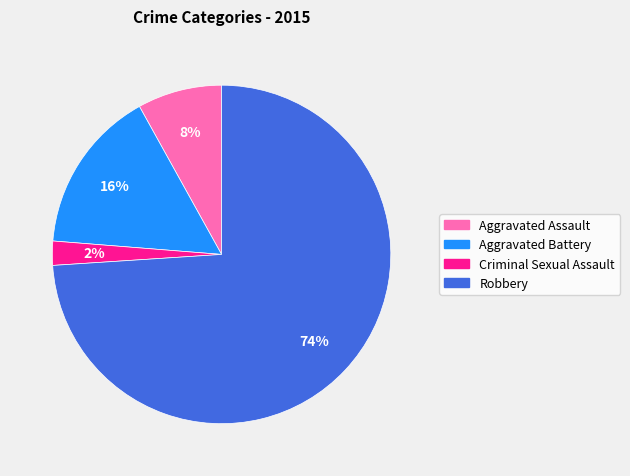

How many segments does this pie chart have?

4